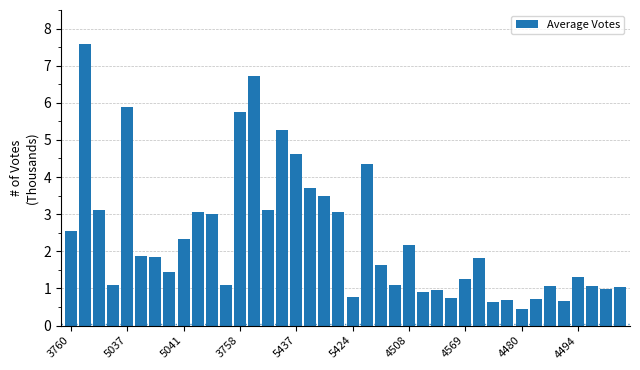

What is the value of the 37th bar from the left?

1.3